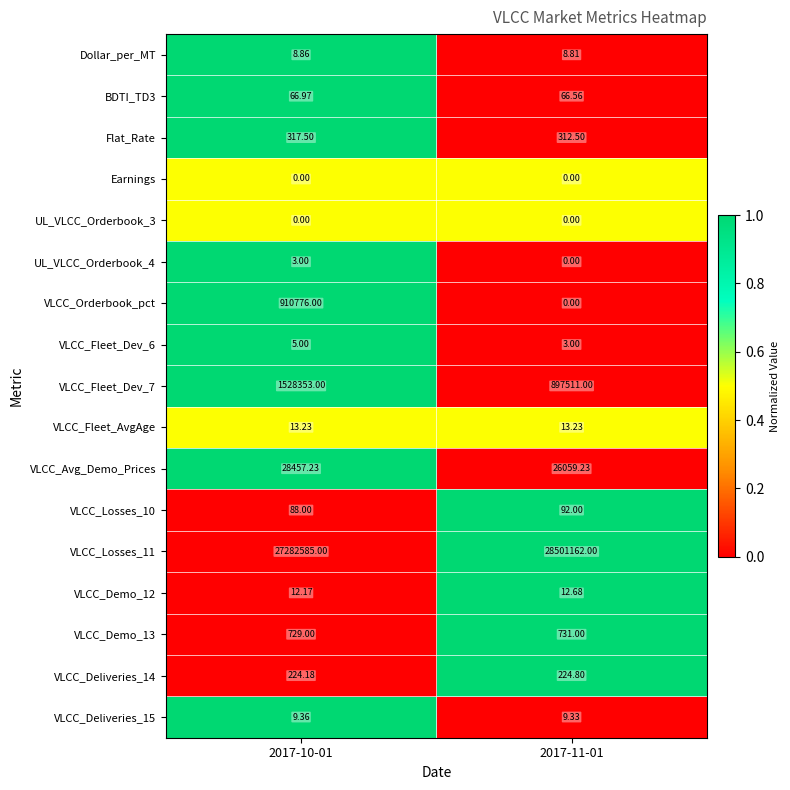

Is the value of BDTI_TD3 at 2017-11-01 greater than the value of VLCC_Fleet_Dev_7 at 2017-11-01?

No